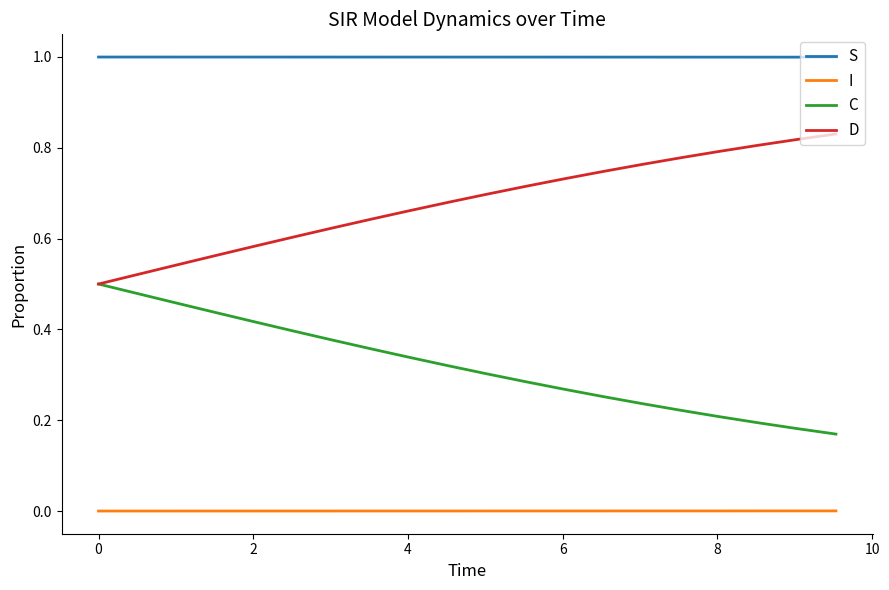

What is the maximum value shown in the chart?

1.0